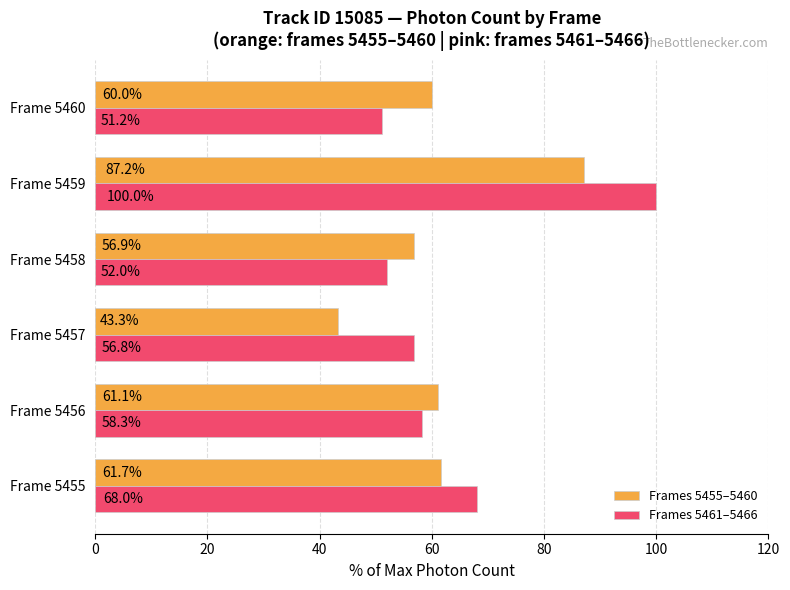

What is the difference between the maximum and minimum values in the Frames 5455–5460 series?

43.9